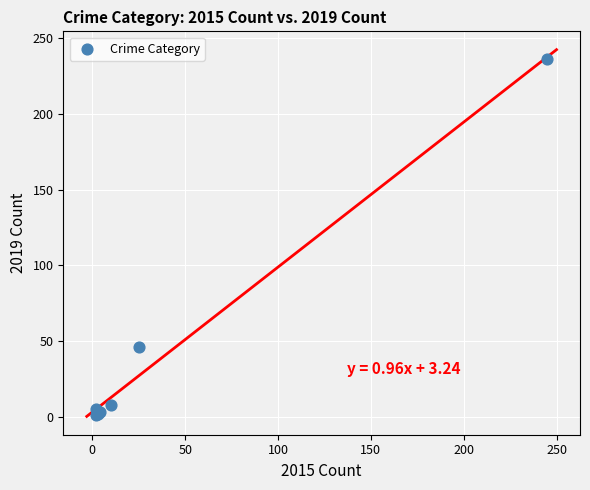

What Y value in the scatter plot is closest to 118?

46